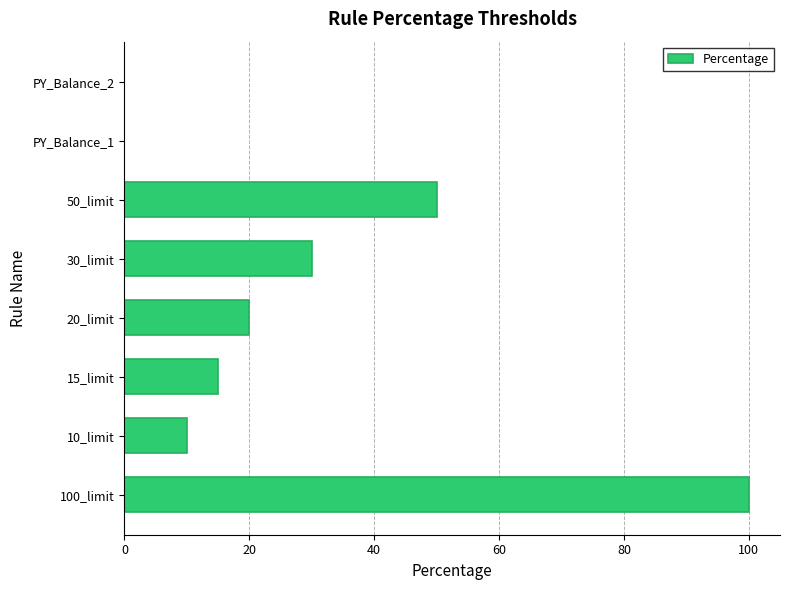

Approximately how many times larger is the value at 100_limit compared to 15_limit?

6.7